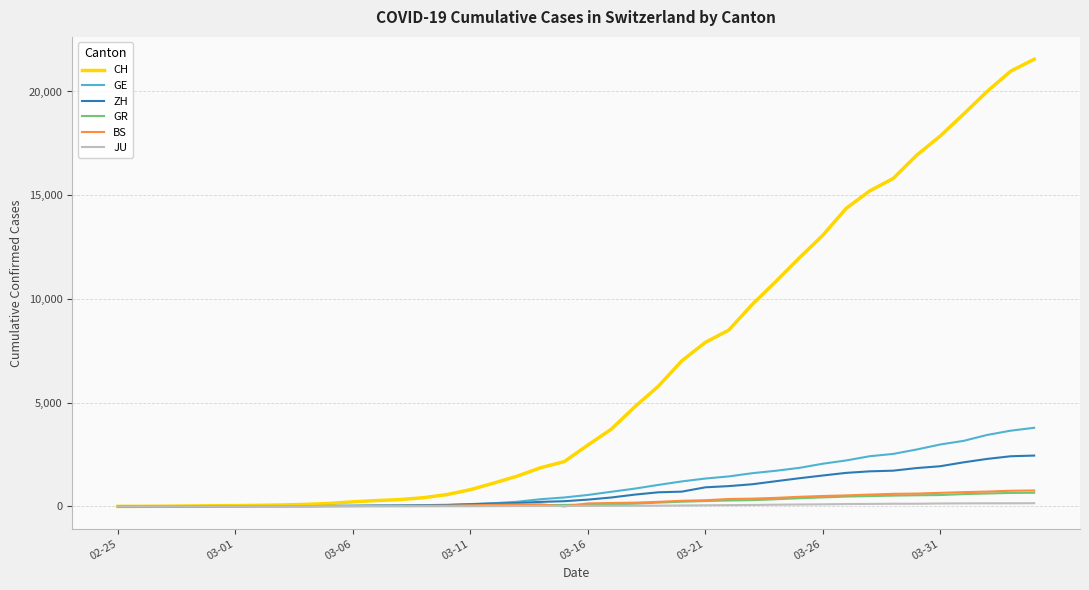

What is the highest value of the ZH series?

2450